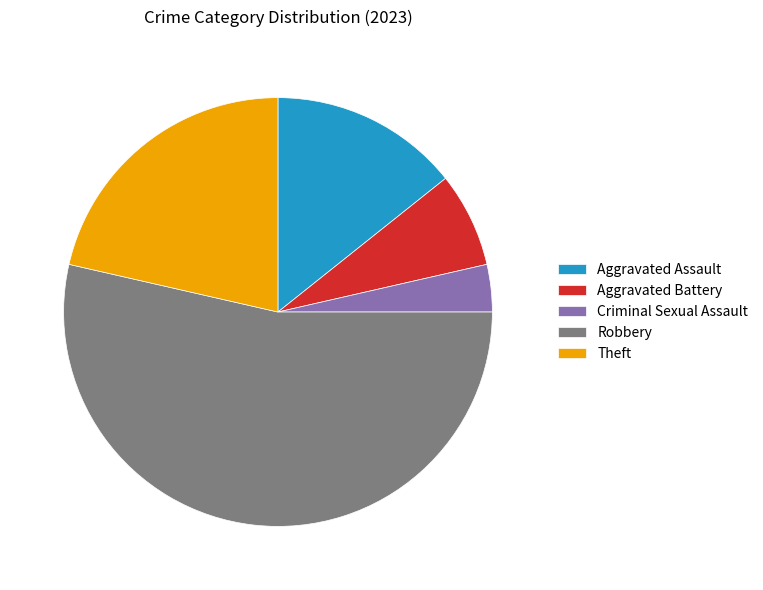

Is it true that Robbery is 66% of the pie?

False